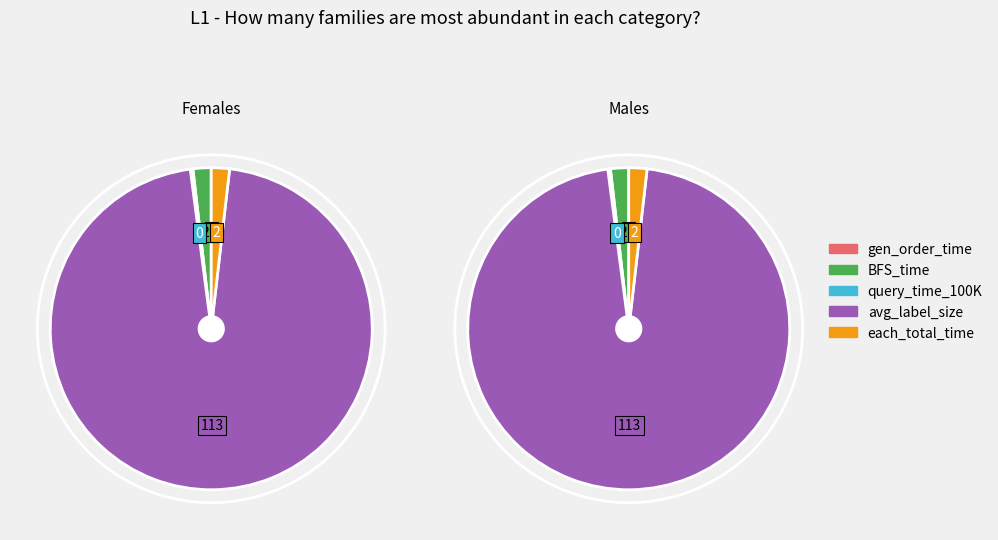

Is there any slice that represents more than half of the pie?

Yes